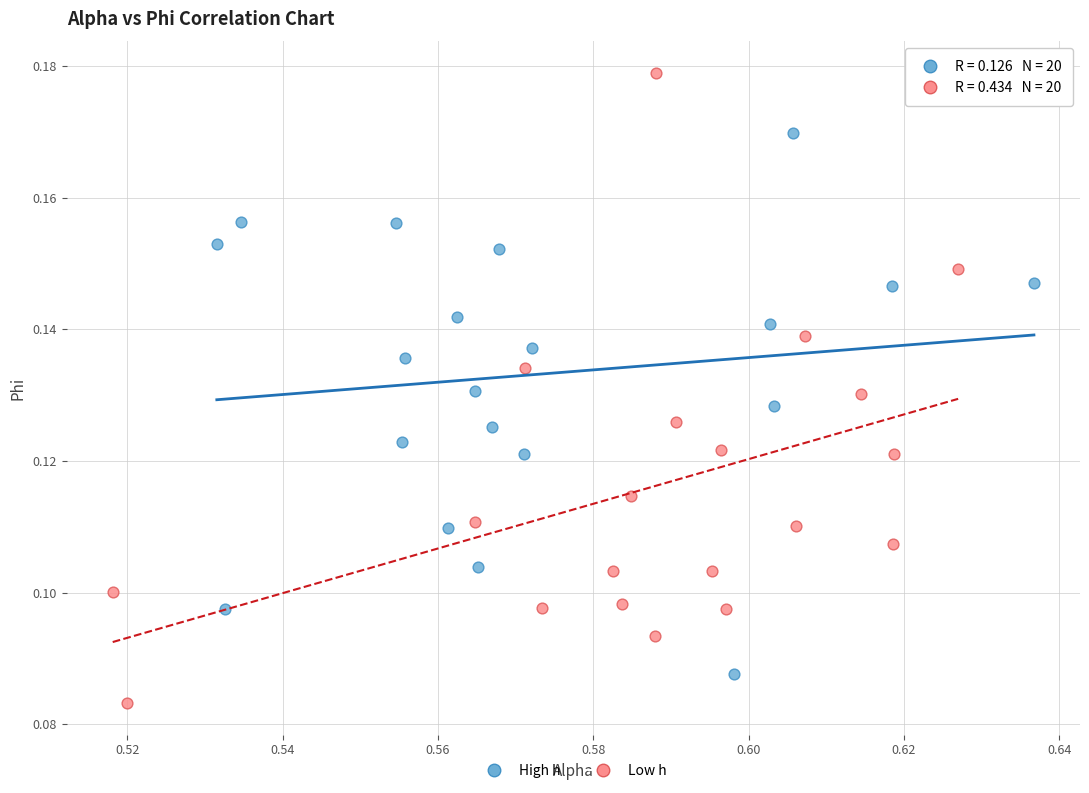

Which series has the widest spread of Y values?

Low h